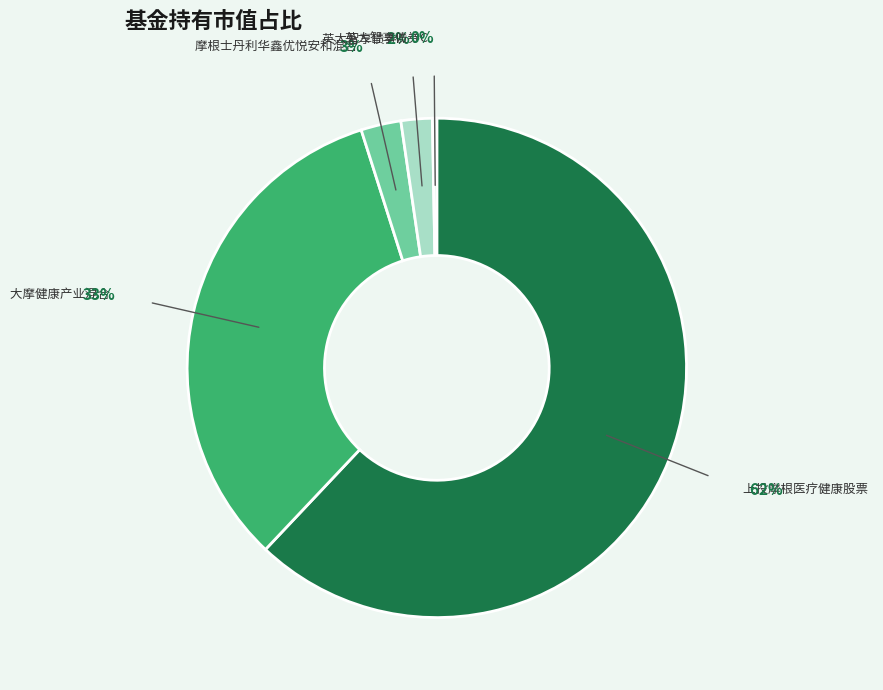

Does any single category account for the majority?

Yes